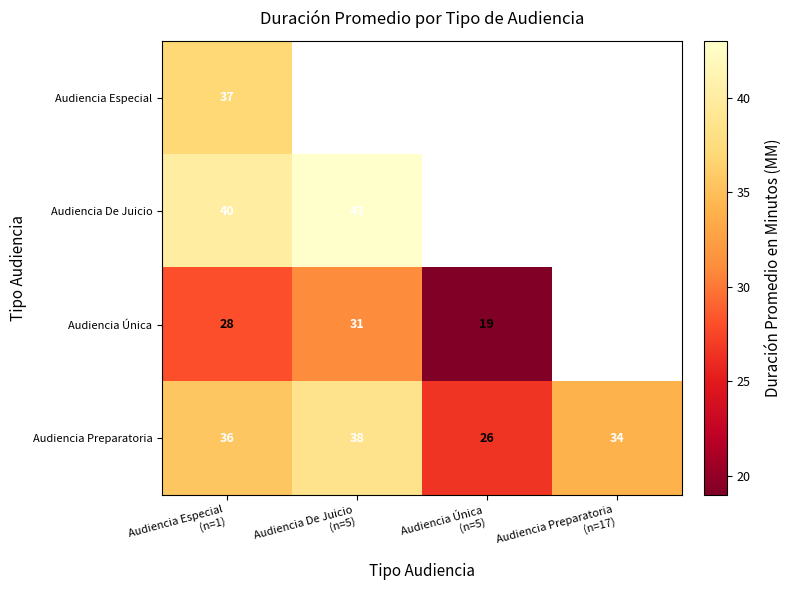

What is the average value of the Audiencia Preparatoria series?

33.5